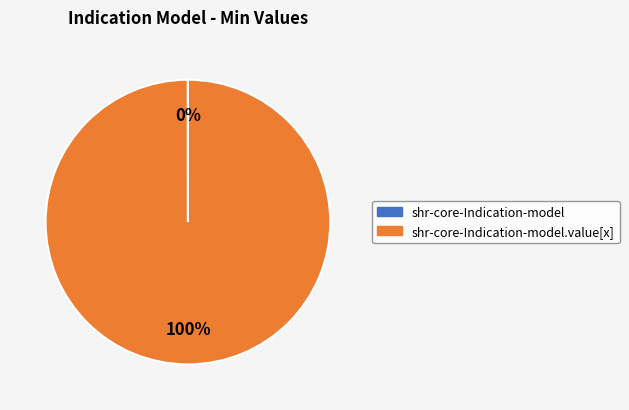

To the nearest percent, what is the average slice percentage?

50%